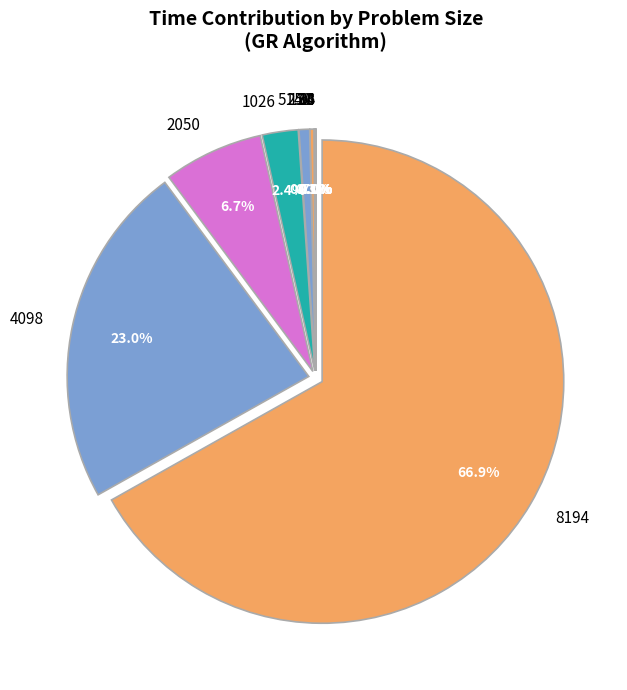

Which slice is the largest?

8194